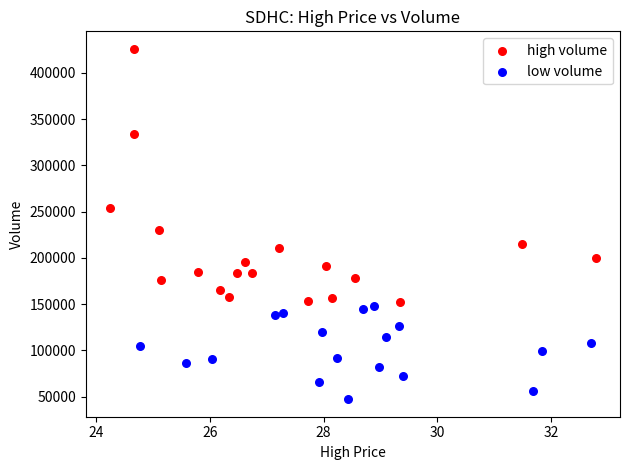

What are all the series names shown in the legend?

high volume, low volume